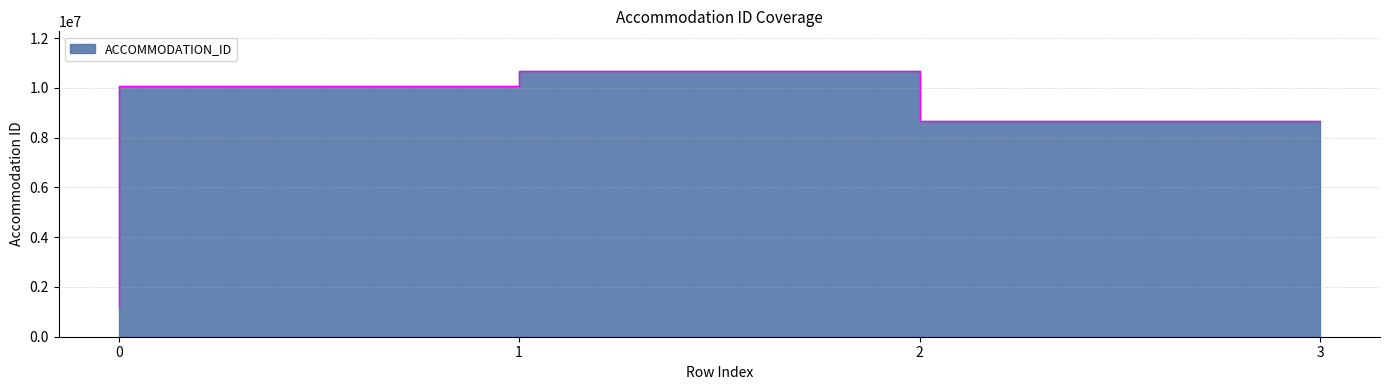

Reading left to right, what are all the values shown in this chart?

1193450	10060887	10676368	8679003